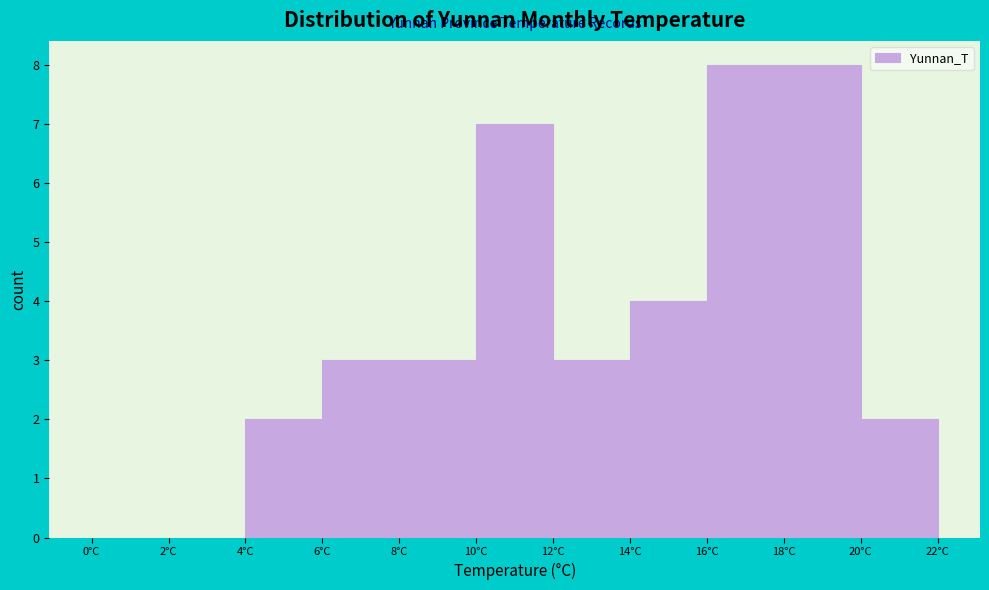

Reading left to right, transcribe this chart: for each bar, give the range it covers on the x-axis and its height. The values are not printed on the chart, so give them approximately, as read against the axis.

0 to 2: 0
2 to 4: 0
4 to 6: 2
6 to 8: 3
8 to 10: 3
10 to 12: 7
12 to 14: 3
14 to 16: 4
16 to 18: 8
18 to 20: 8
20 to 22: 2